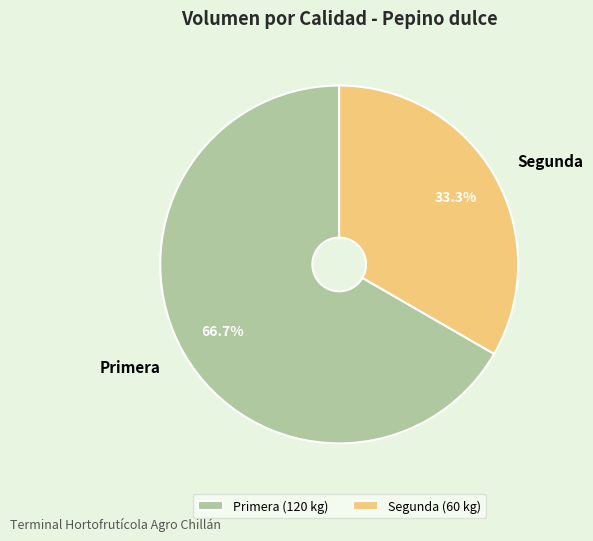

How many slices are in this pie chart?

2